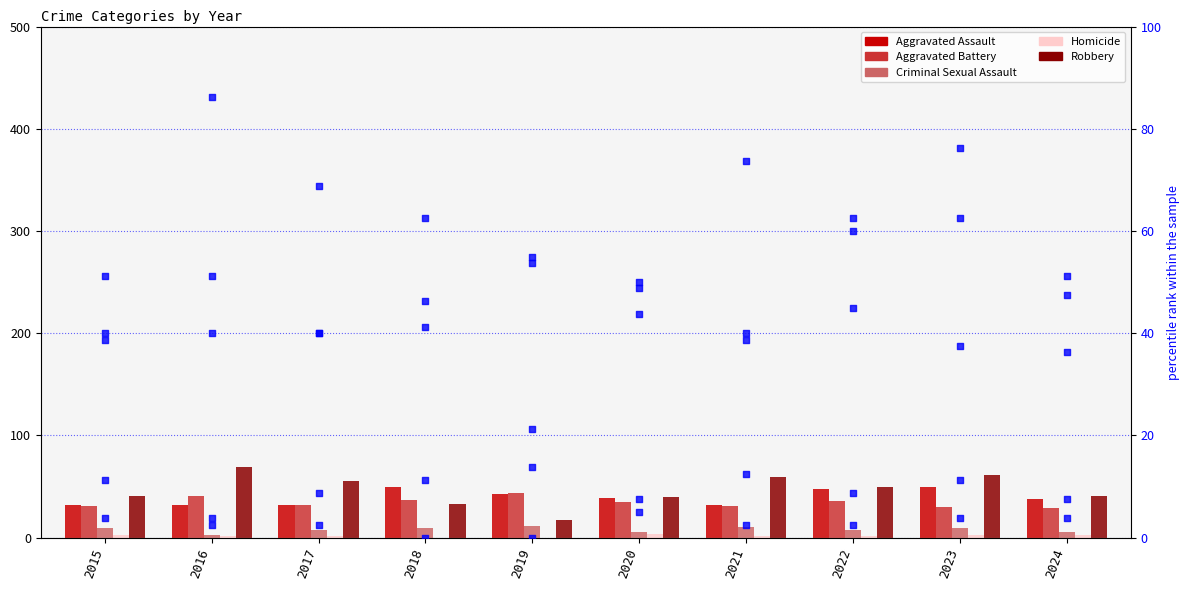

Which series reaches the maximum Y coordinate?

Robbery